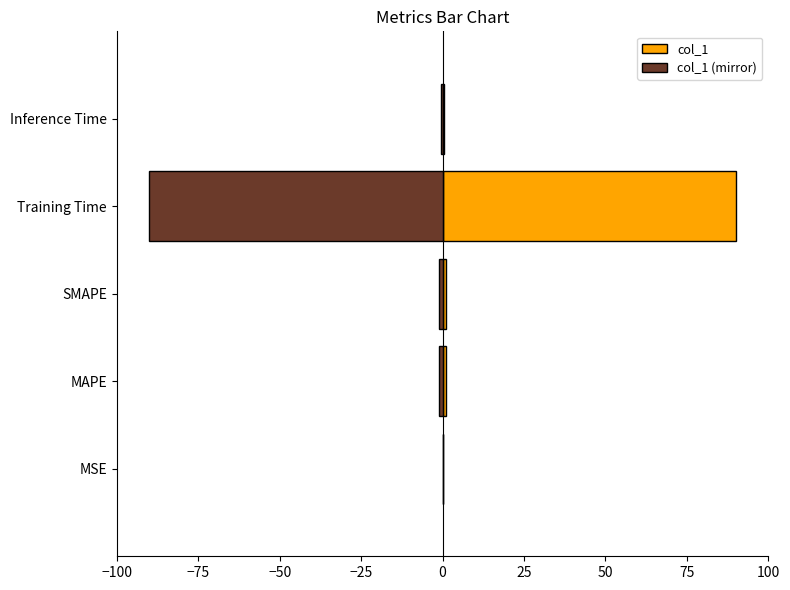

Reading left to right, transcribe all the data shown in this chart.

col_1: 0.0	1.0	1.0	90.0	0.5
col_1 (mirror): -0.0	-1.0	-1.0	-90.0	-0.5